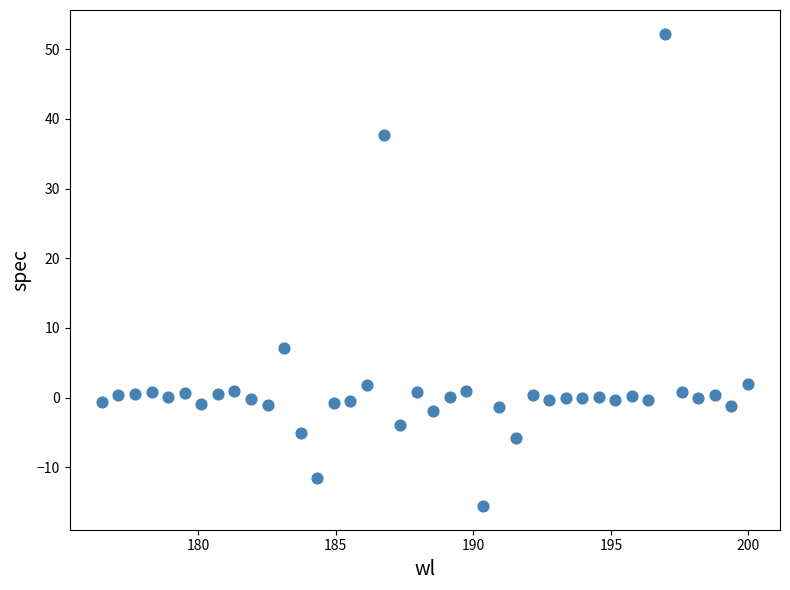

What is the range of X values (max minus min)?

23.5